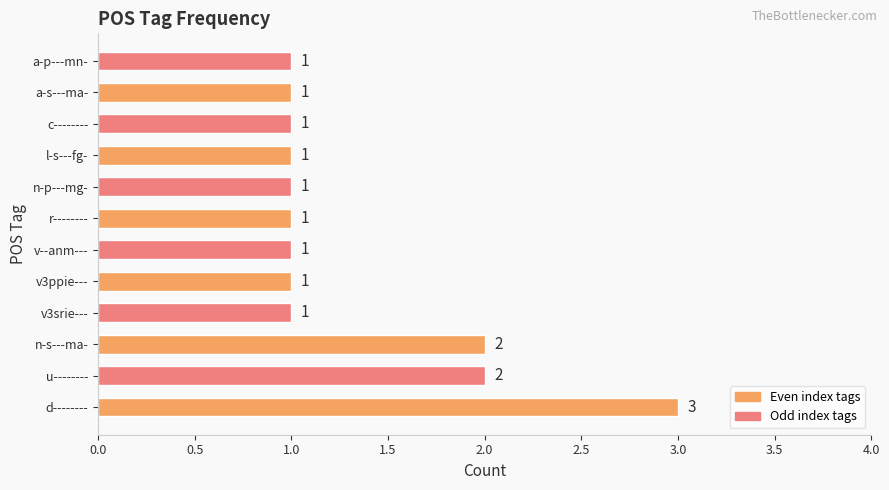

Reading top to bottom, what are all the values shown in this chart?

a-p---mn-=1	a-s---ma-=1	c--------=1	l-s---fg-=1	n-p---mg-=1	r--------=1	v--anm---=1	v3ppie---=1	v3srie---=1	n-s---ma-=2	u--------=2	d--------=3